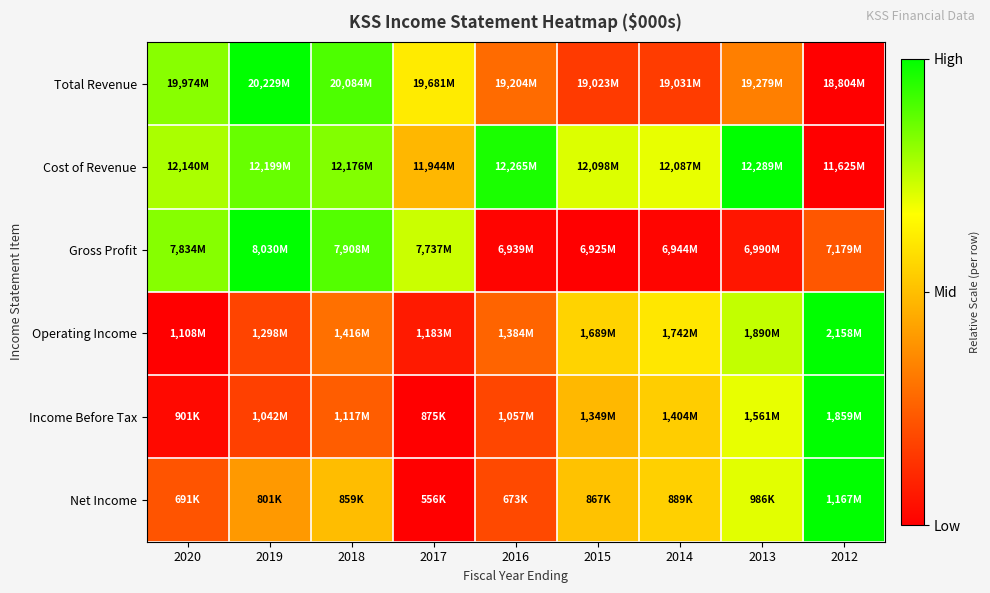

Reading right to left, transcribe all the data shown in this chart.

Total Revenue: 2012=0.0	2013=0.3	2014=0.2	2015=0.2	2016=0.3	2017=0.6	2018=0.9	2019=1.0	2020=0.8
Cost of Revenue: 2012=0.0	2013=1.0	2014=0.7	2015=0.7	2016=1.0	2017=0.5	2018=0.8	2019=0.9	2020=0.8
Gross Profit: 2012=0.2	2013=0.1	2014=0.0	2015=0.0	2016=0.0	2017=0.7	2018=0.9	2019=1.0	2020=0.8
Operating Income: 2012=1.0	2013=0.7	2014=0.6	2015=0.6	2016=0.3	2017=0.1	2018=0.3	2019=0.2	2020=0.0
Income Before Tax: 2012=1.0	2013=0.7	2014=0.5	2015=0.5	2016=0.2	2017=0.0	2018=0.2	2019=0.2	2020=0.0
Net Income: 2012=1.0	2013=0.7	2014=0.5	2015=0.5	2016=0.2	2017=0.0	2018=0.5	2019=0.4	2020=0.2